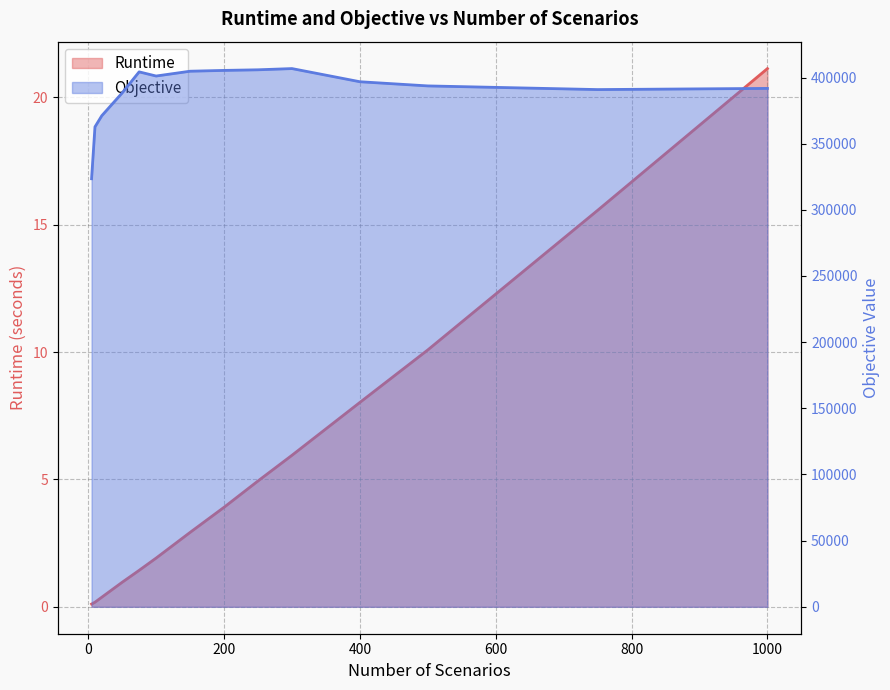

What is the value of the Objective point at the 9th from the left?

405832.1